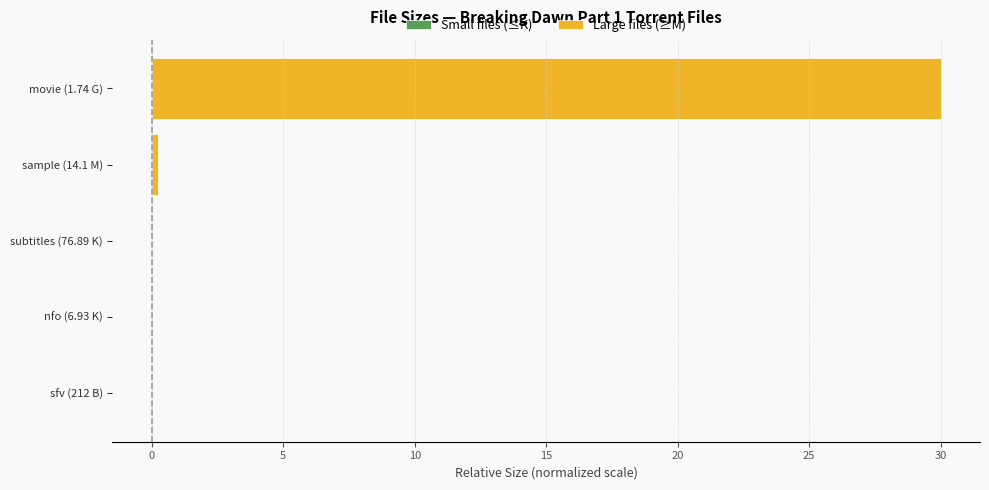

Reading left to right, extract all data points from this chart.

Small files (≤K): -0.0	-0.0	-0.0	0.0	0.0
Large files (≥M): 0.0	0.0	0.0	0.2	30.0